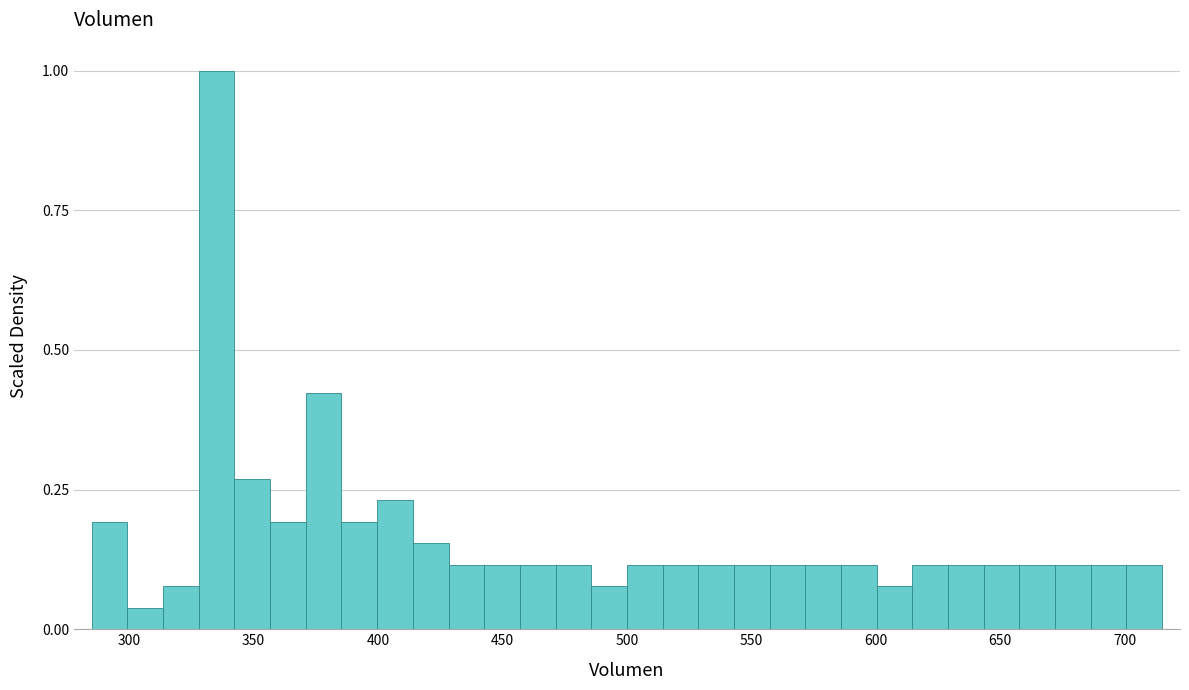

Around what value on the x-axis is the tallest bar? Give the approximate position of its centre, as read against the axis.

335